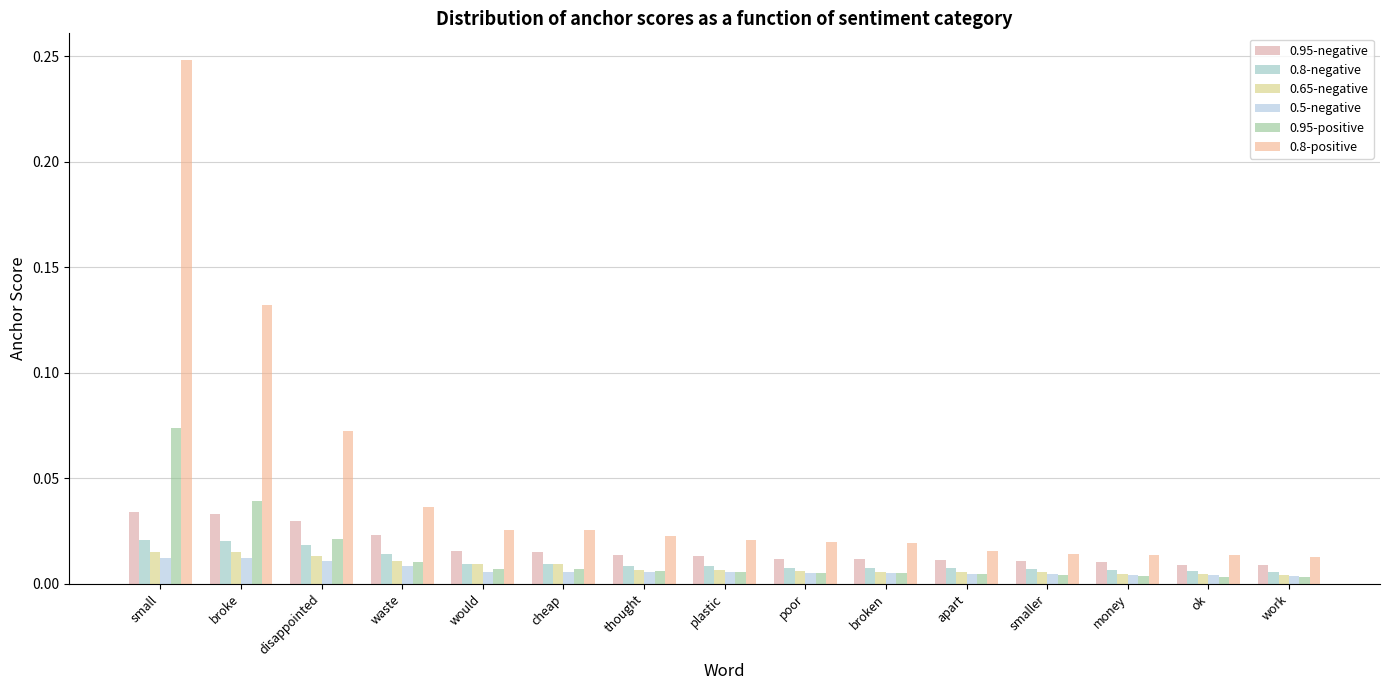

What is the greatest value displayed?

0.2